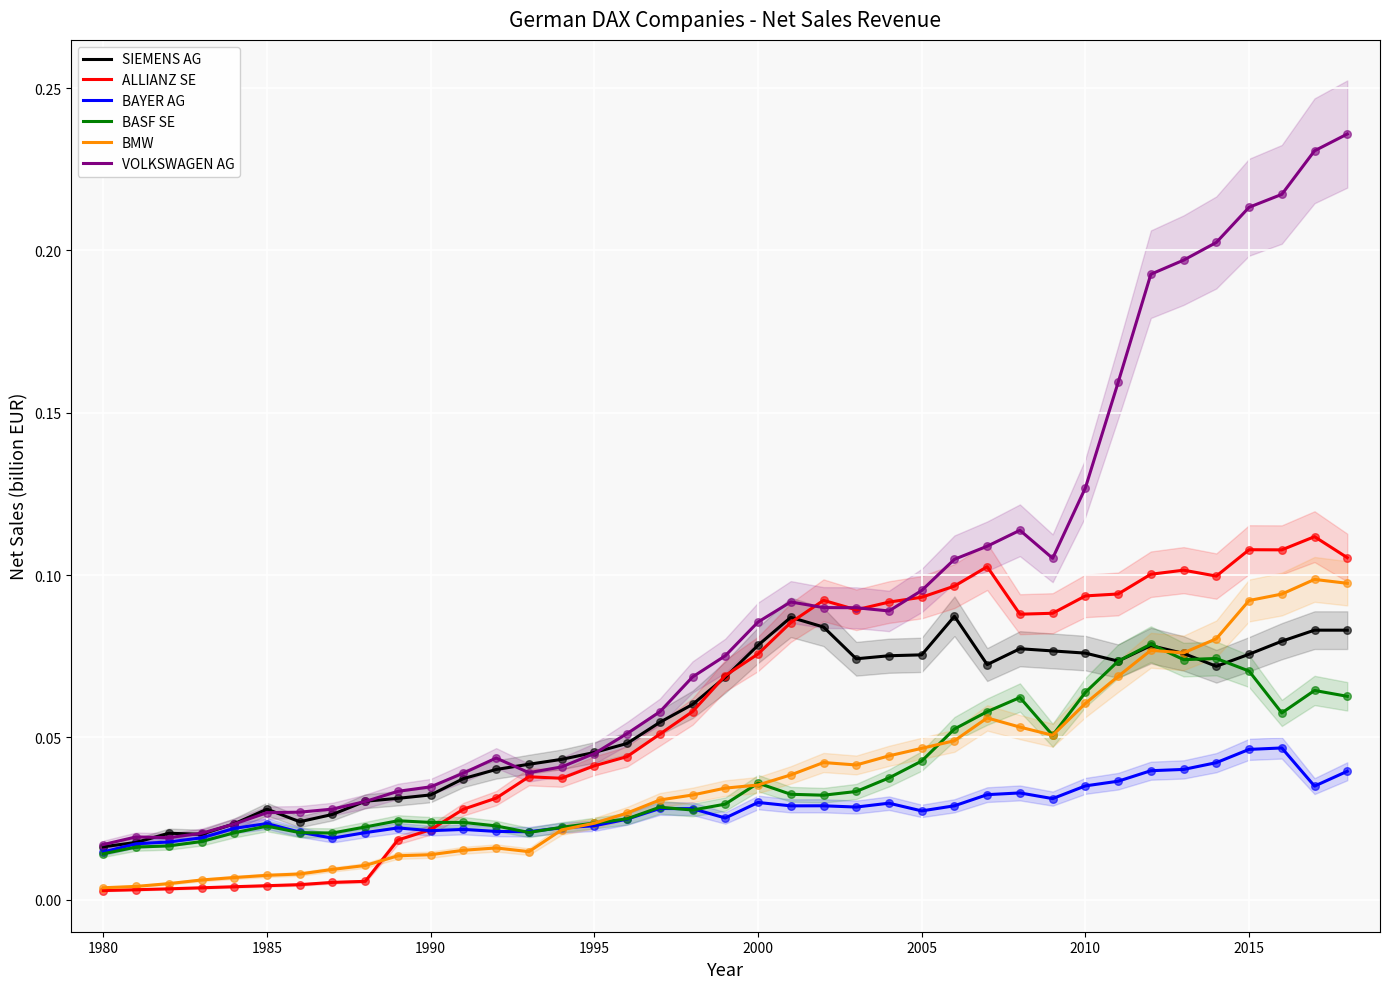

What are all the series names shown in the legend?

SIEMENS AG, ALLIANZ SE, BAYER AG, BASF SE, BMW, VOLKSWAGEN AG